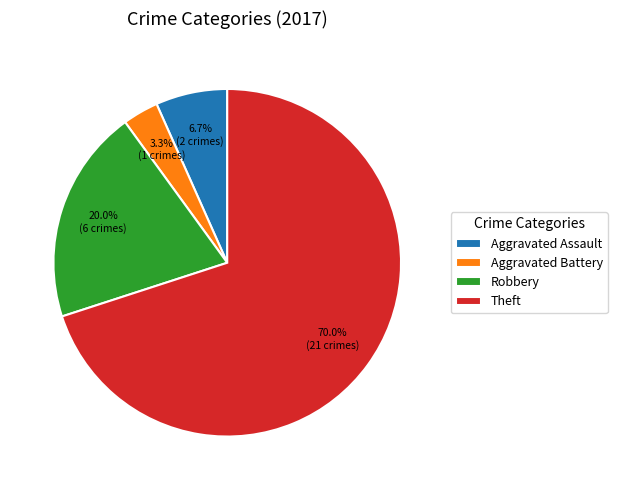

What percentage is the Robbery slice, to the nearest percent?

20%